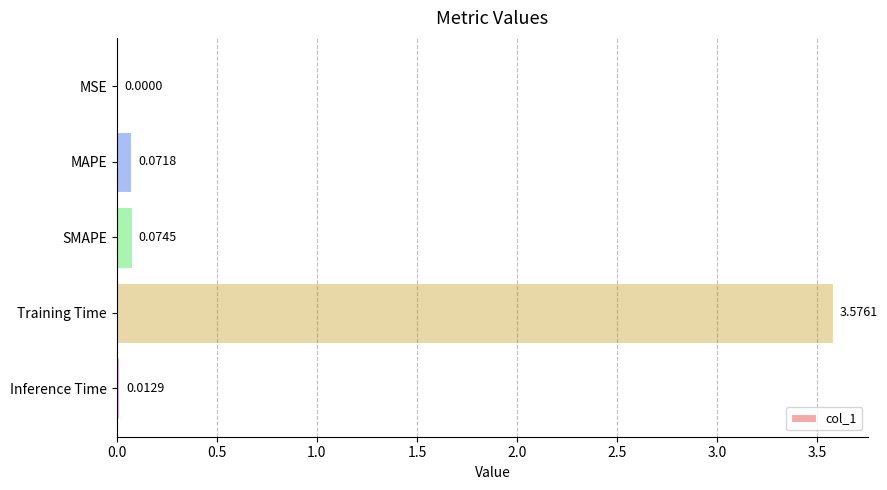

What is the sum of all values?

3.7